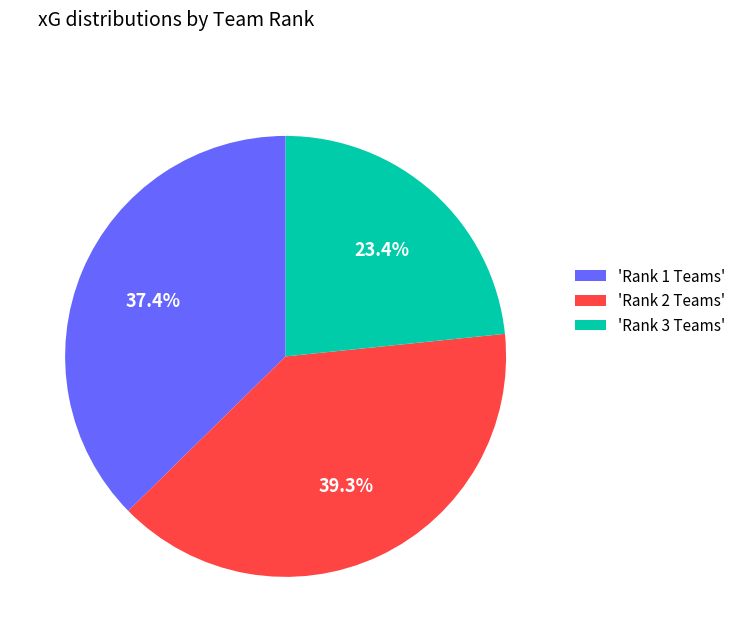

To the nearest percent, what is the average slice percentage?

33%